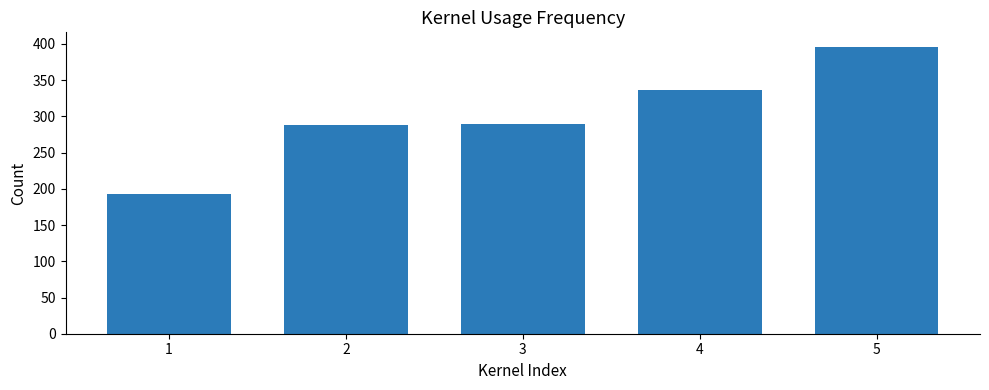

What is the ratio of the value at 1 to the value at 3?

0.7